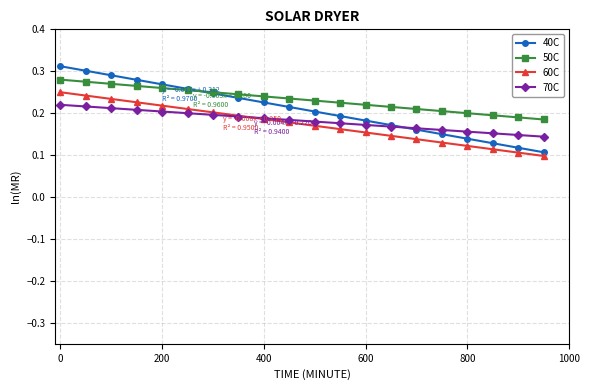

Rank the series by their maximum value, from highest to lowest.

40C, 50C, 60C, 70C